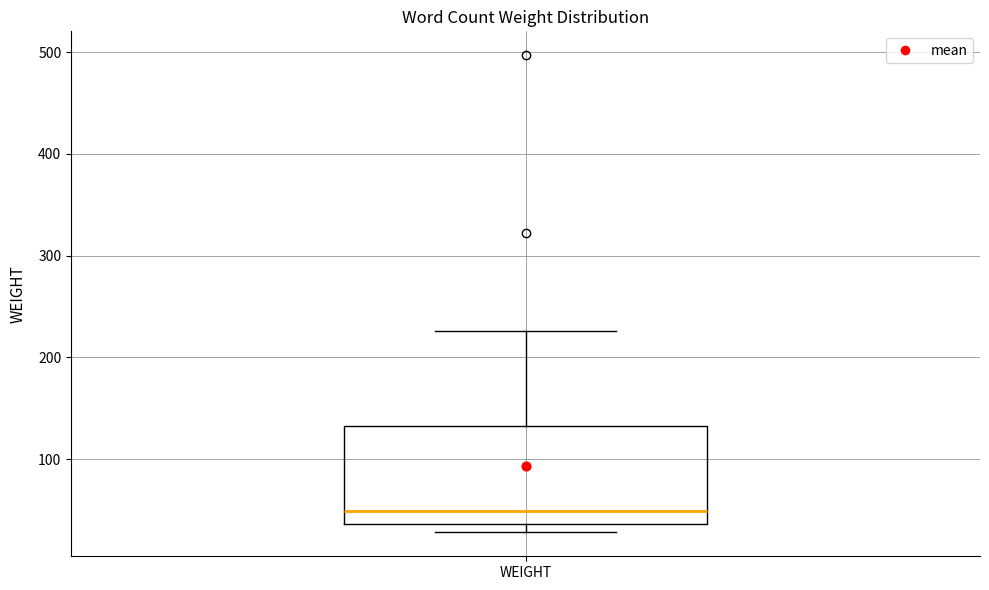

Transcribe this box plot: give where the median line is, the range the box spans, and where the two whiskers end, as read against the y-axis. The values are not printed on the chart, so give them approximately, as read against the axis.

median 50, box 40 to 130, whiskers 30 to 230